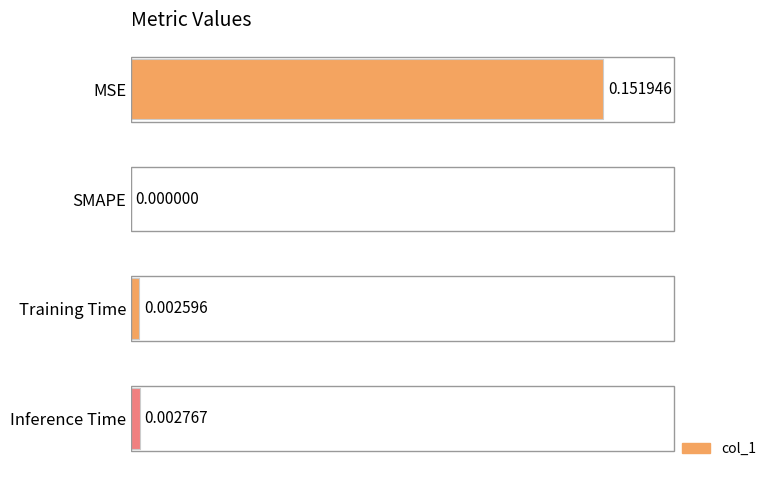

Where is the data nearest to the value 0?

SMAPE